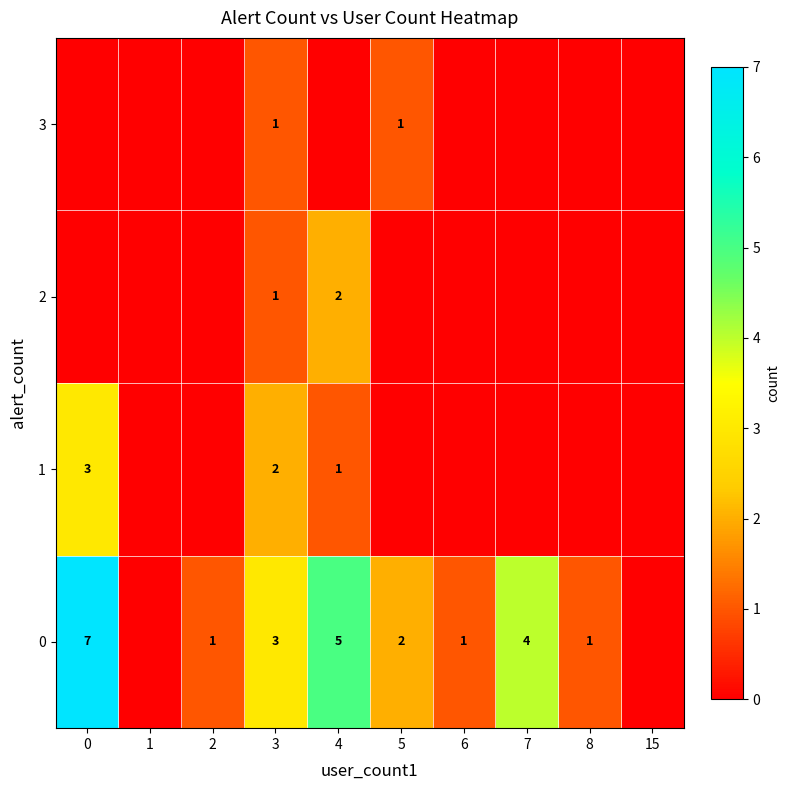

The 0 series shows 2 at 5. True or false?

True